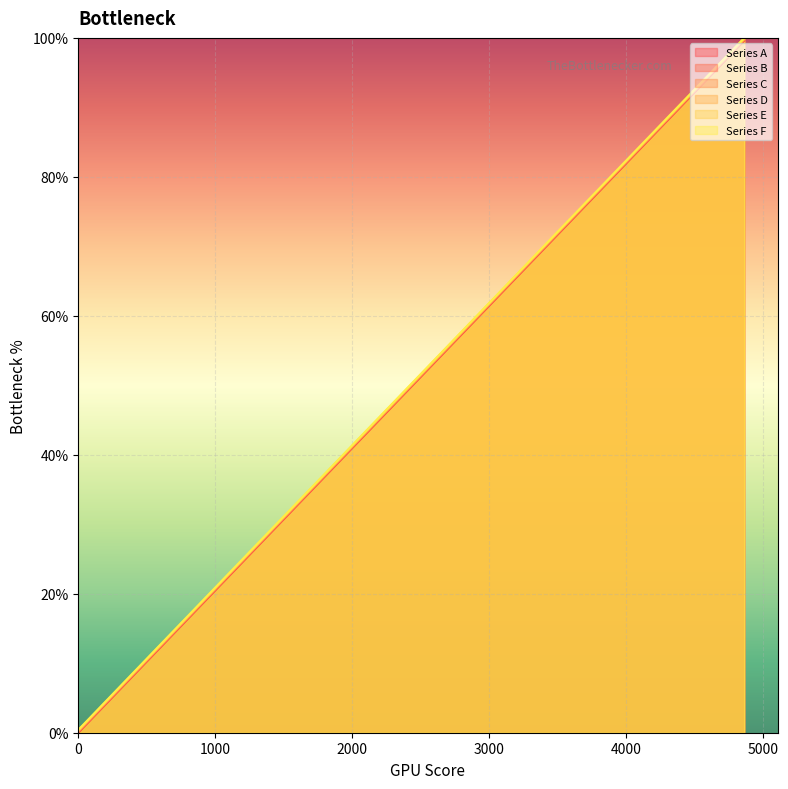

What is the value of the Series D point at the 3rd from the left?

10.7